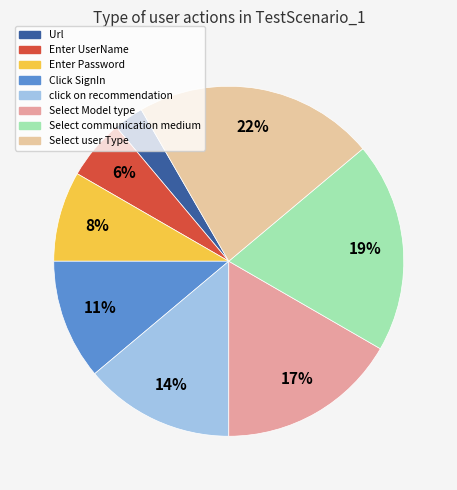

Is the sum of Enter Password and Select communication medium greater than half?

No